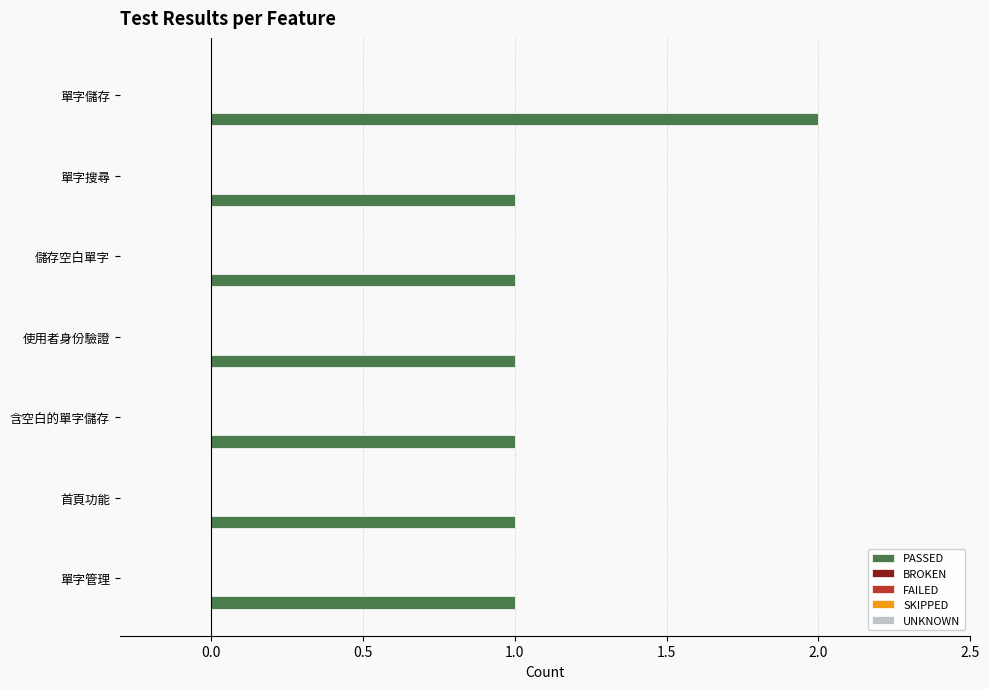

Are the bars horizontal?

Yes